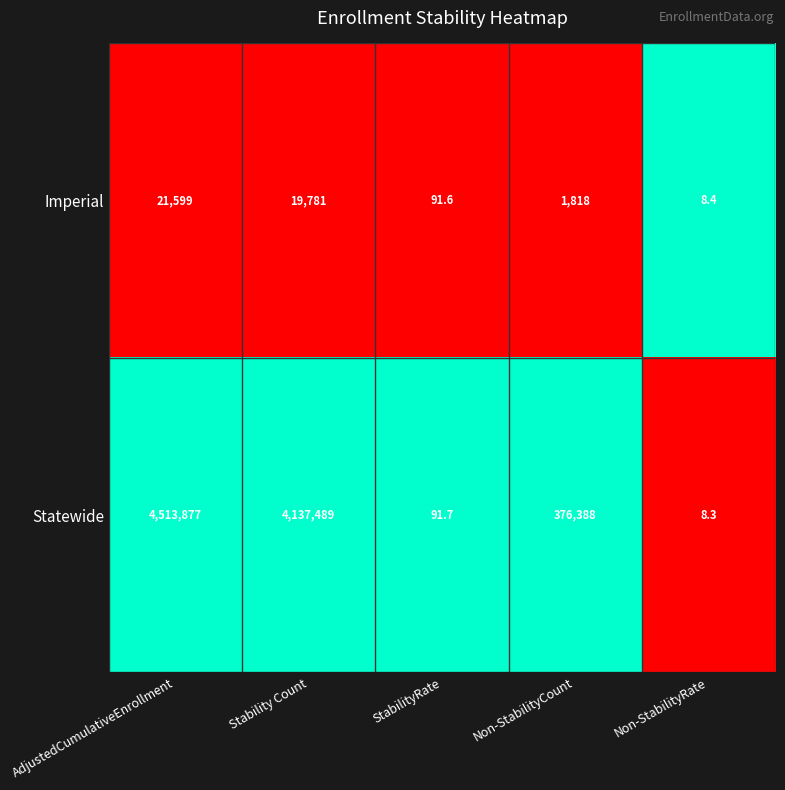

Between AdjustedCumulativeEnrollment and Non-StabilityCount, which series saw the biggest shift?

Statewide